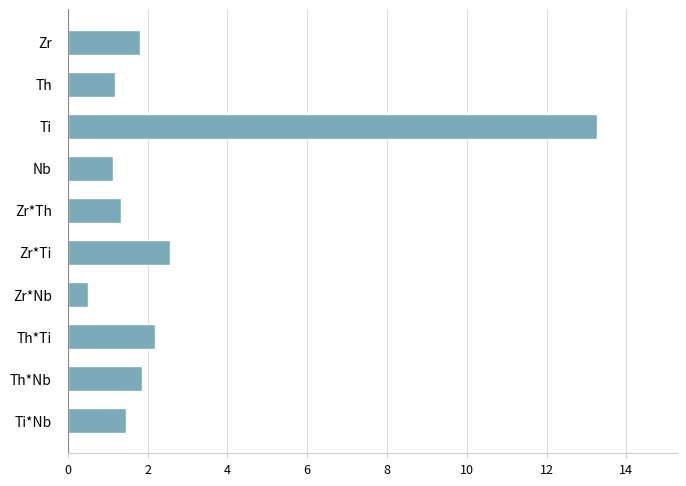

Is it true that the value at Th is 1.2?

True